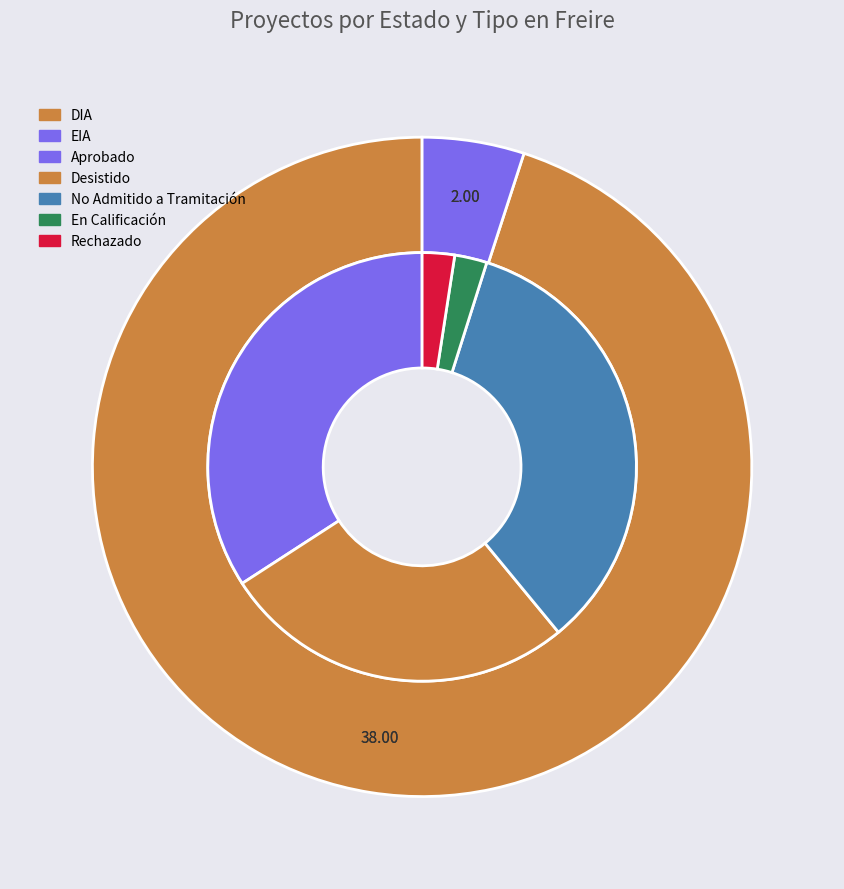

Combined, do Aprobado and Rechazado account for over 50%?

No